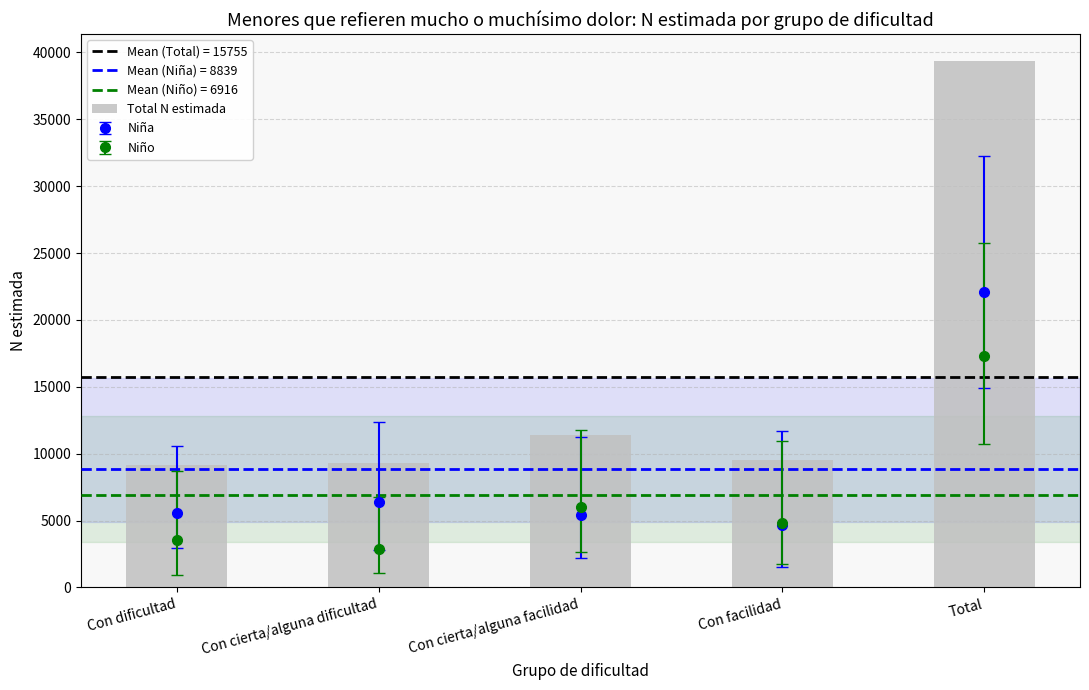

What is the minimum value shown in the chart?

9121